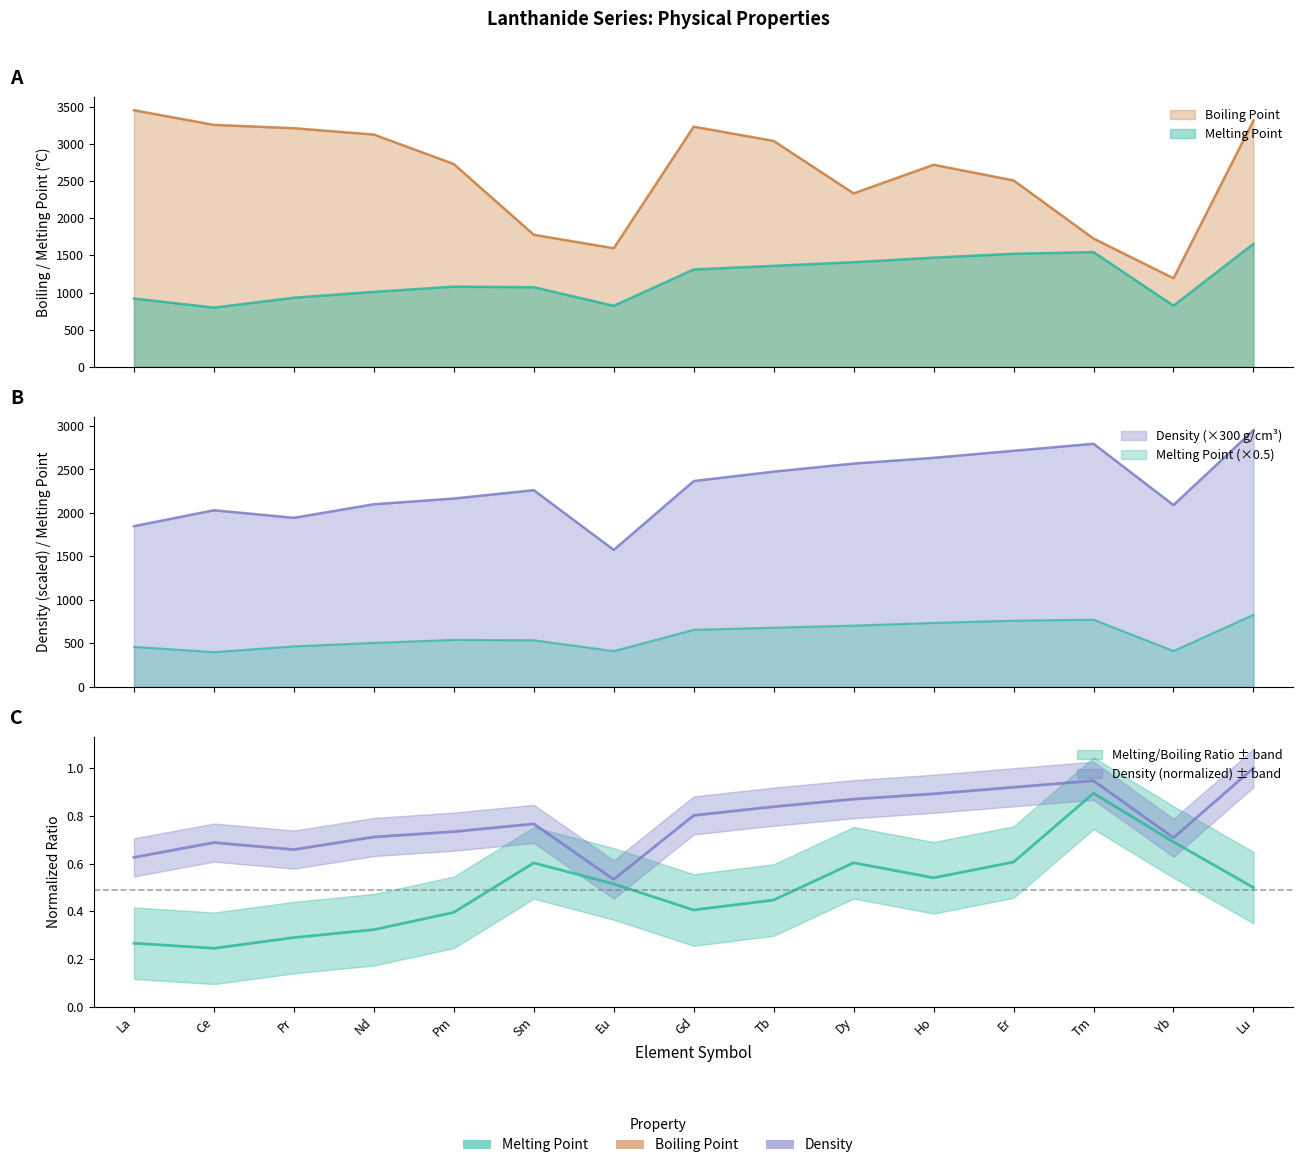

Is it true that Density equals 497.4 at Yb?

False